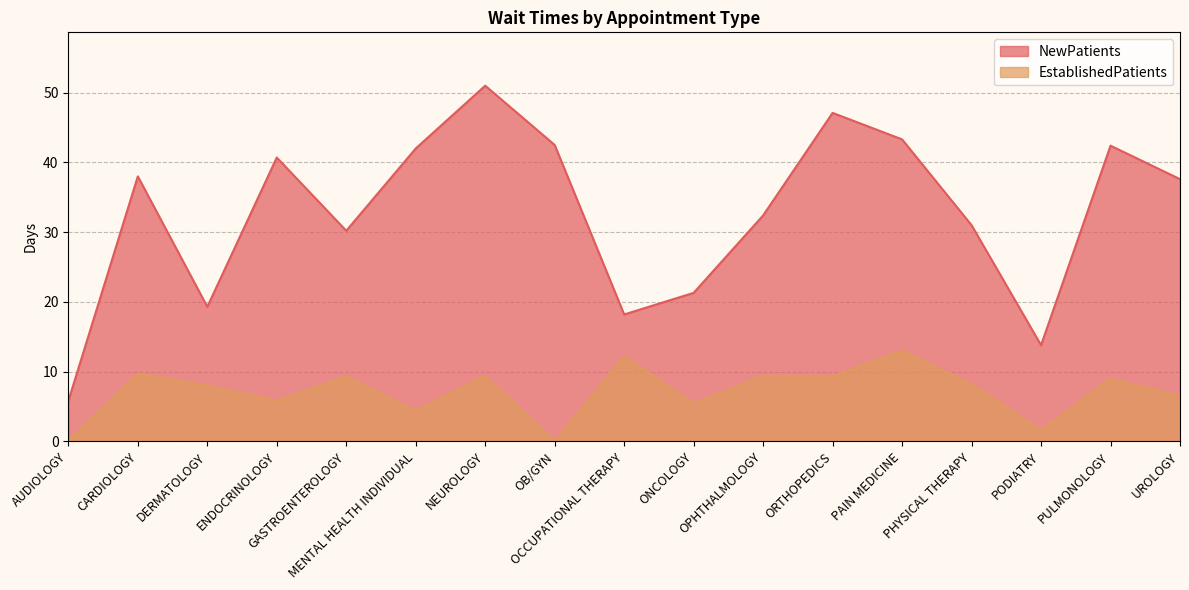

What are all the series names shown in the legend?

NewPatients, EstablishedPatients